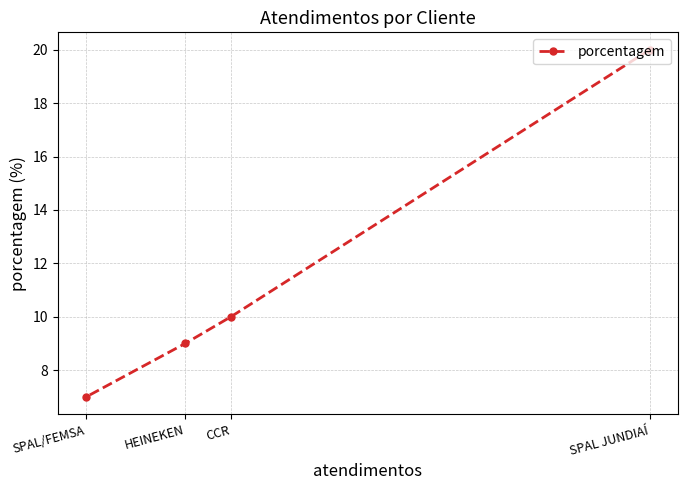

True or false: there are more than 0 points higher than both neighbors.

False